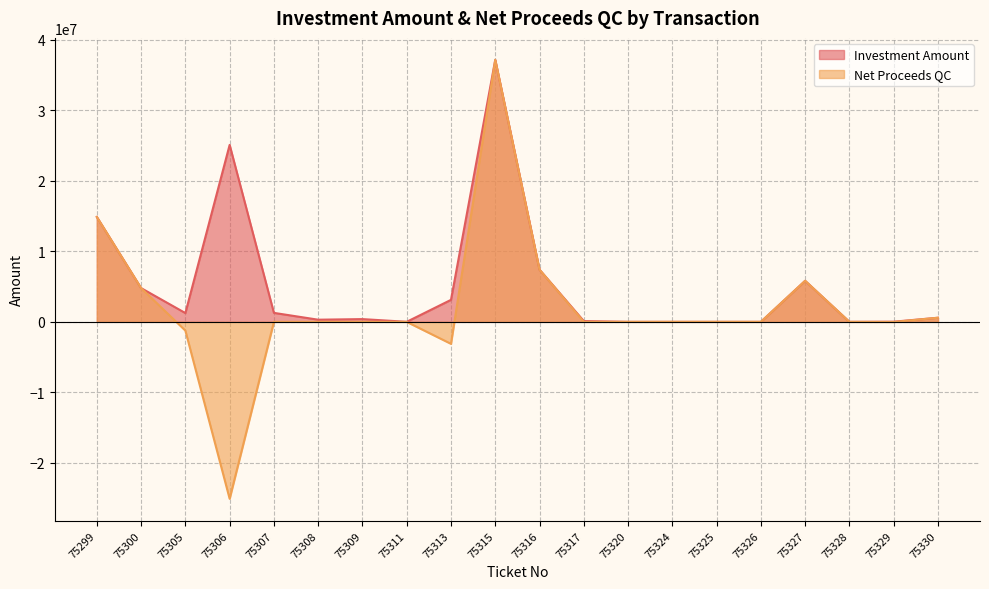

How many data points does each series have?

20